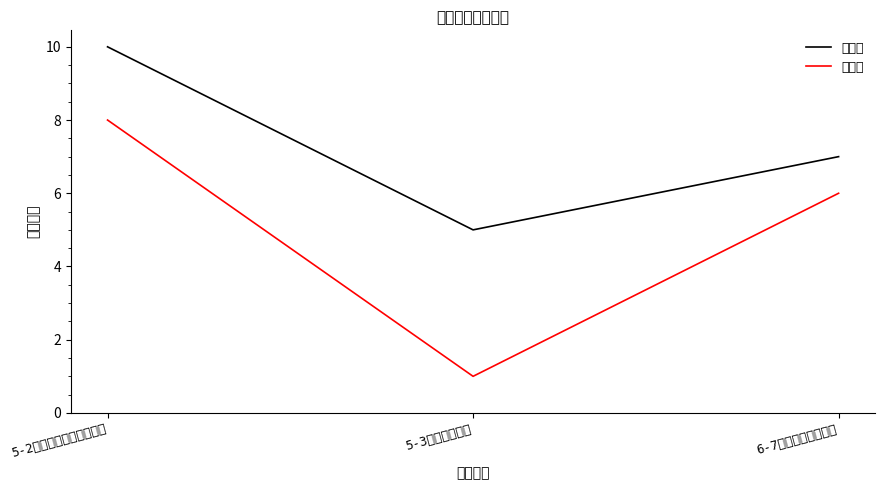

What is the highest value of the 總交易 series?

10